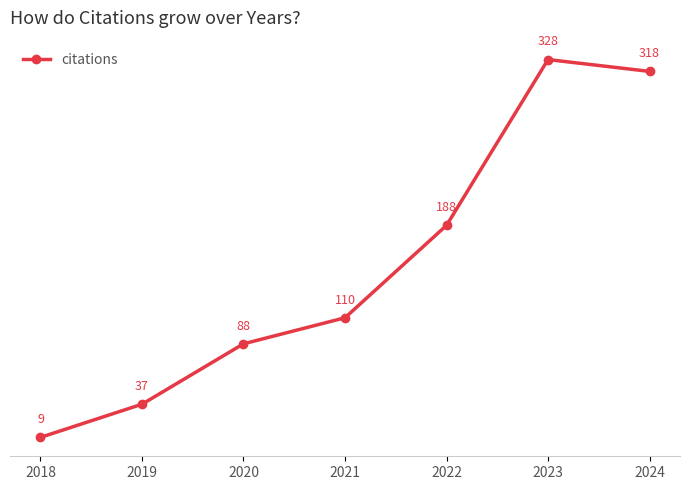

Which category has the highest value across all series?

2023